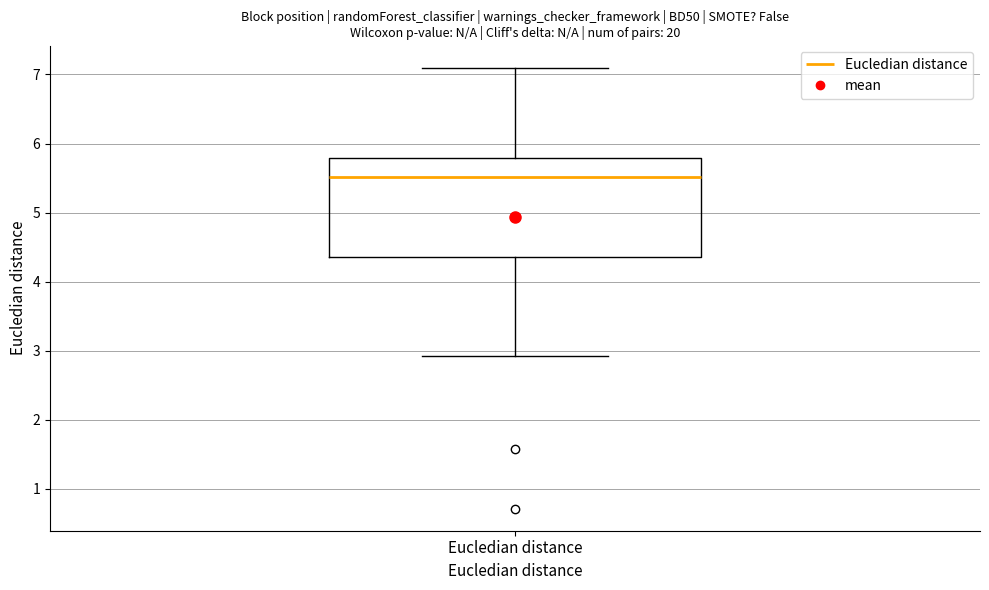

Read this box plot against the y-axis: the position of the median line, the range covered by the box, and the ends of both whiskers. The values are not printed on the chart, so give them approximately, as read against the axis.

median 5.5, box 4.4 to 5.8, whiskers 2.9 to 7.1